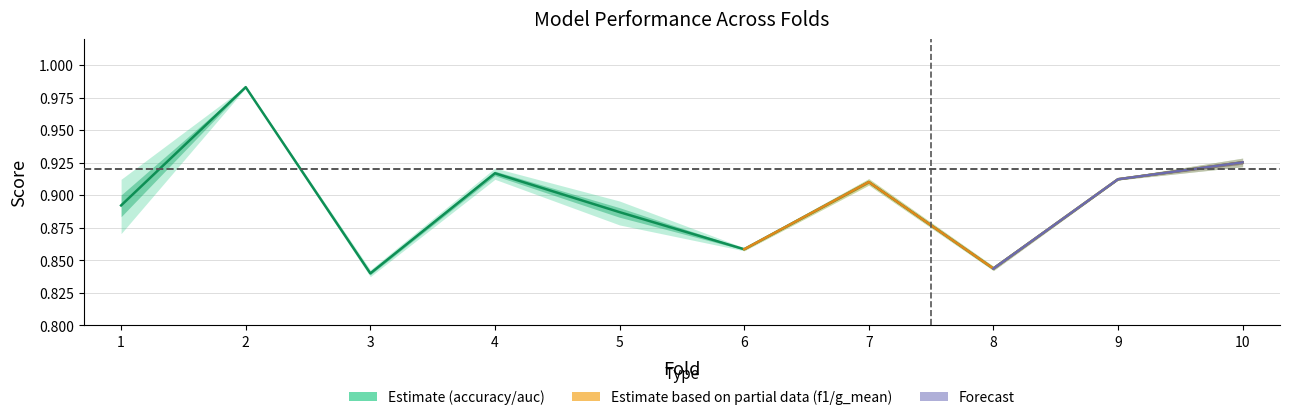

What is the approximate value at 2?

1.0